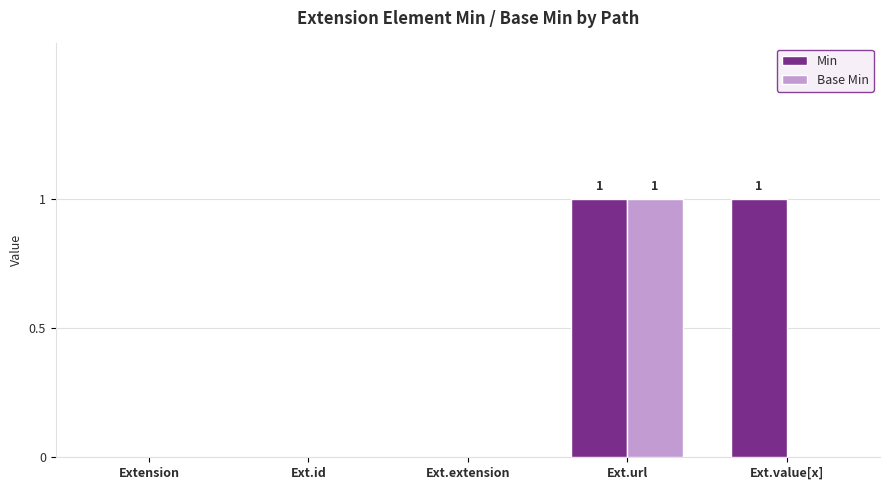

True or false: Base Min has a value of -1 at Ext.id.

False